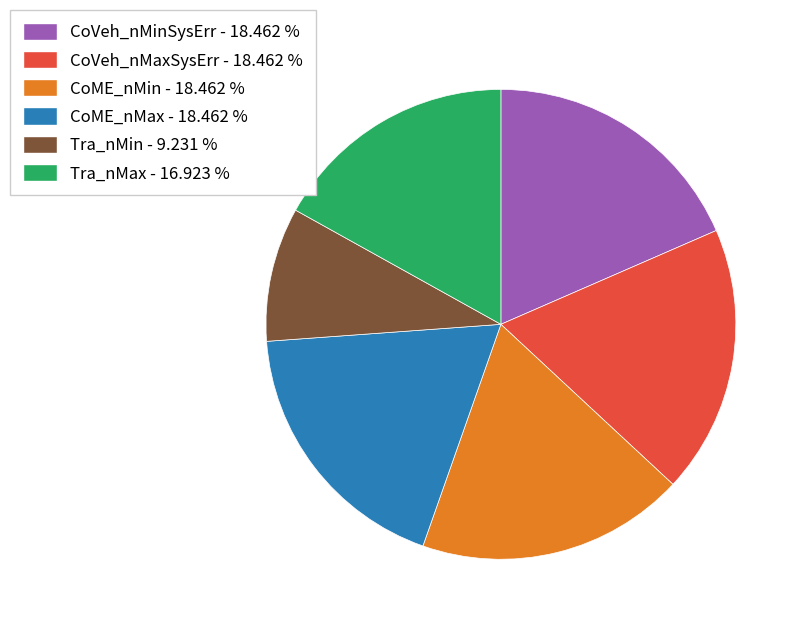

Is there any slice that represents more than half of the pie?

No